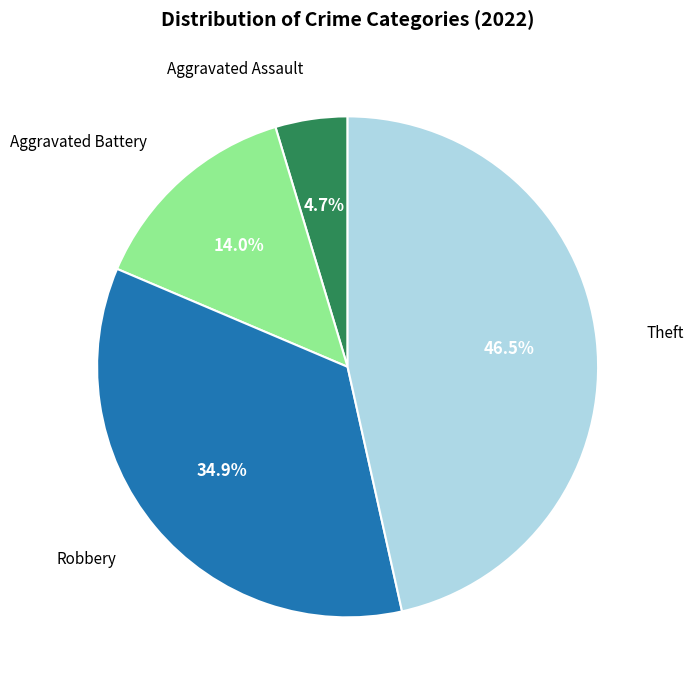

Does any single category account for the majority?

No